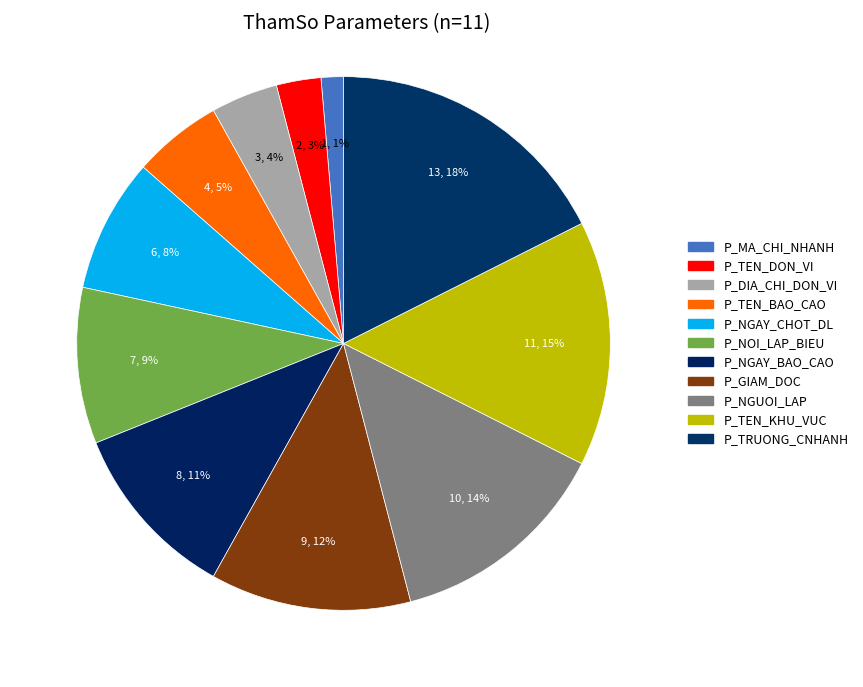

How many slices are in this pie chart?

11